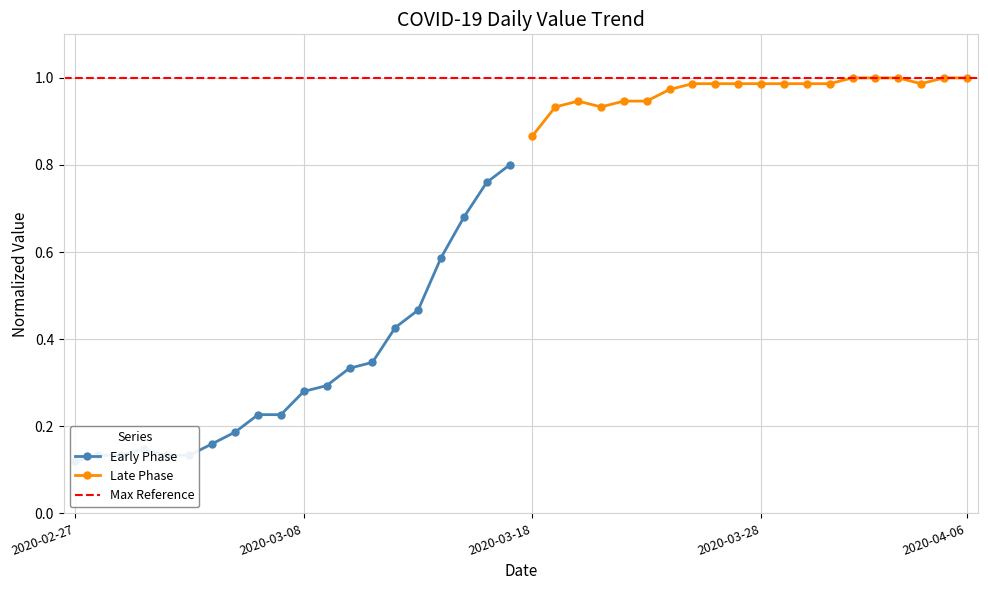

Count the Early Period (Feb-Mar 2020) values in the range 0 to 1.

20